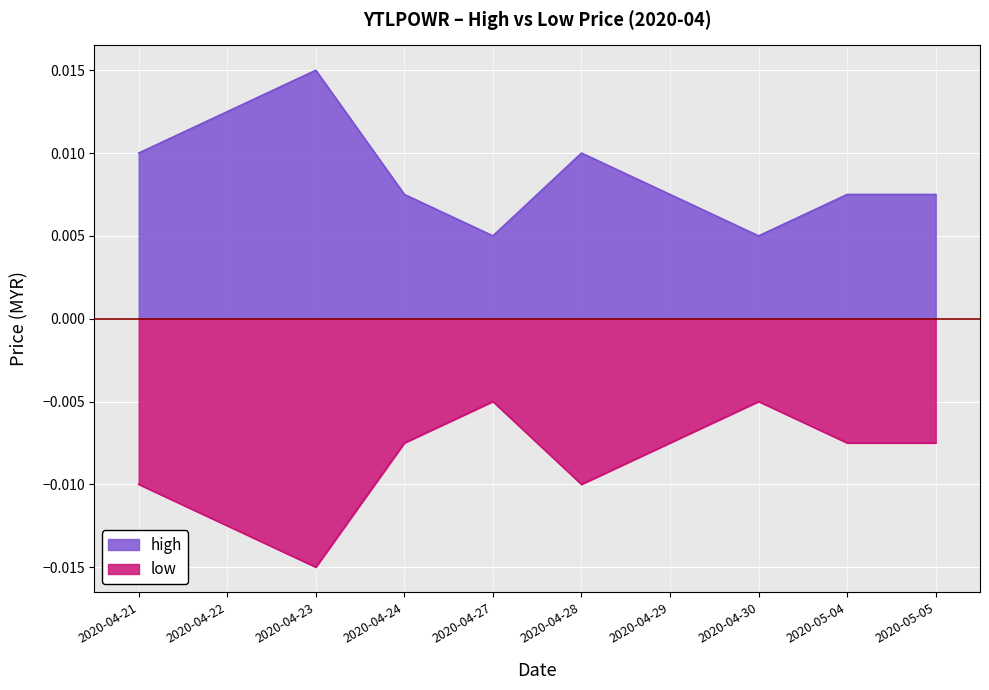

At 2020-04-24, list the series in order from largest to smallest.

high, low